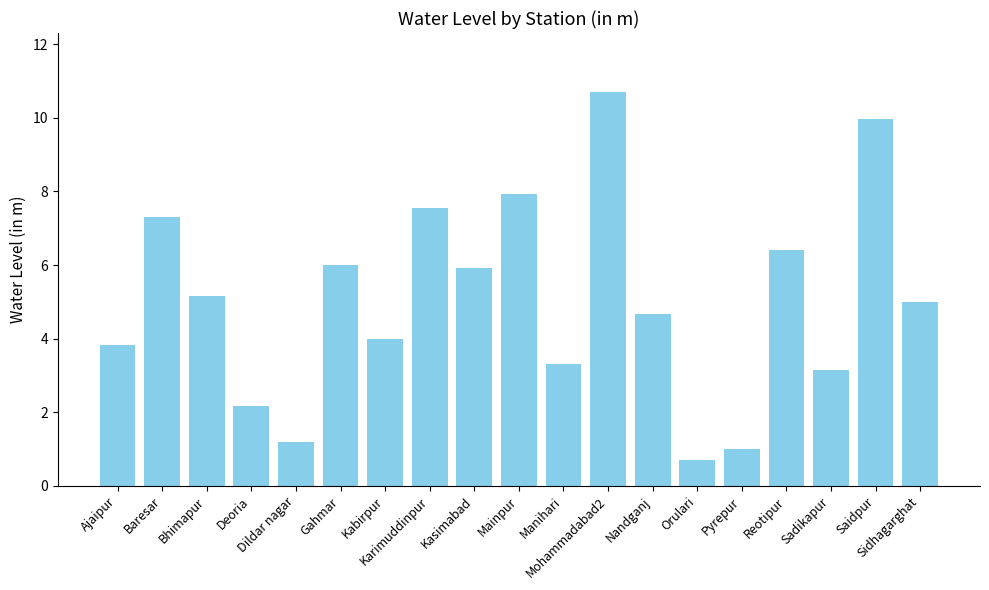

At which label is the value closest to 5?

Sidhagarghat